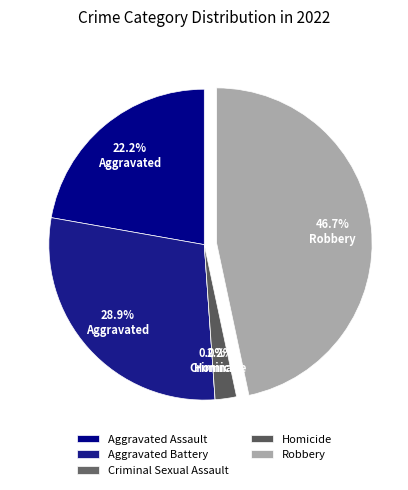

What is the total percentage of Criminal Sexual Assault and Robbery?

46.7%